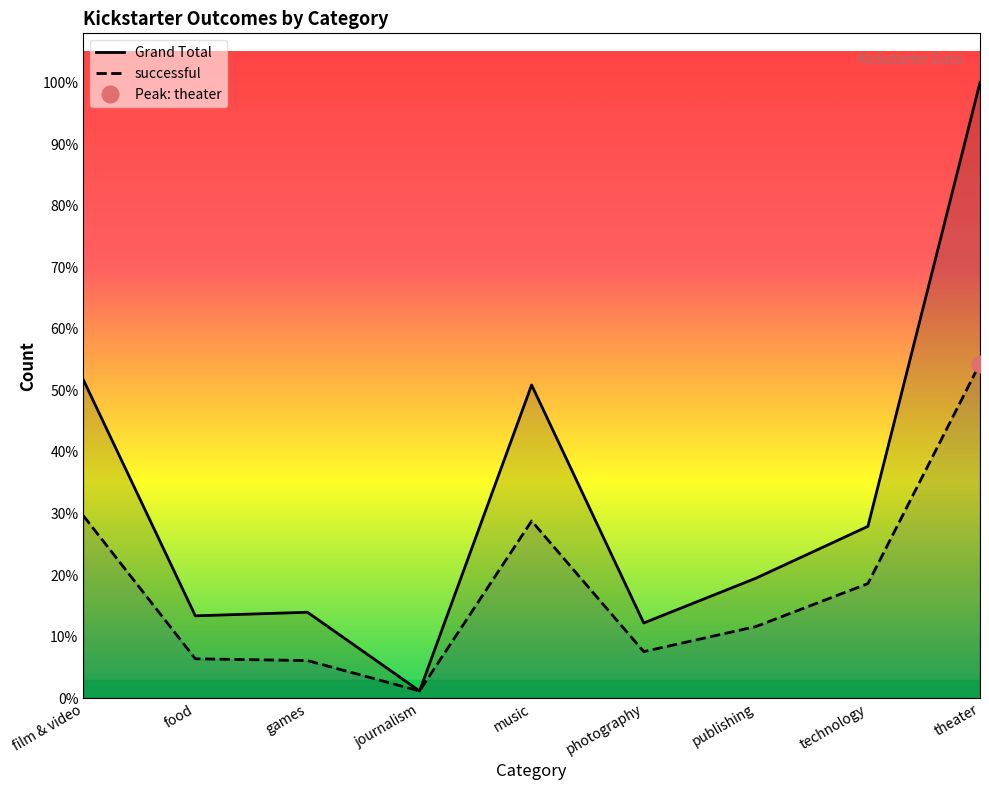

What is the label of the 2nd point from the left?

food